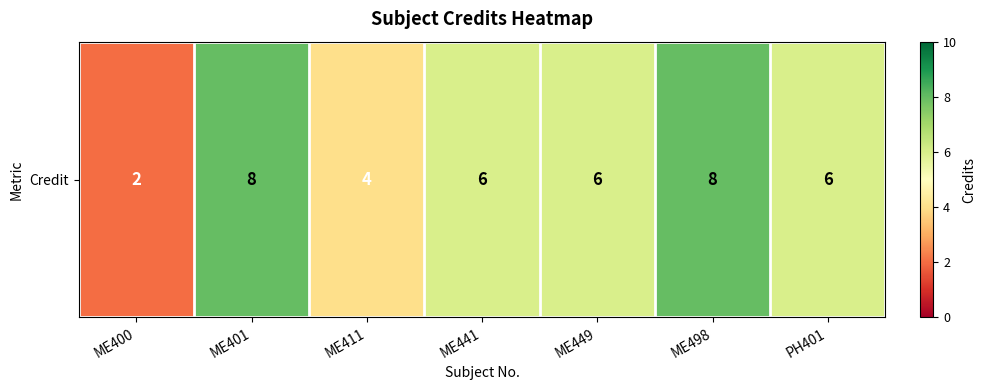

True or false: the data shows 3 at ME400.

False